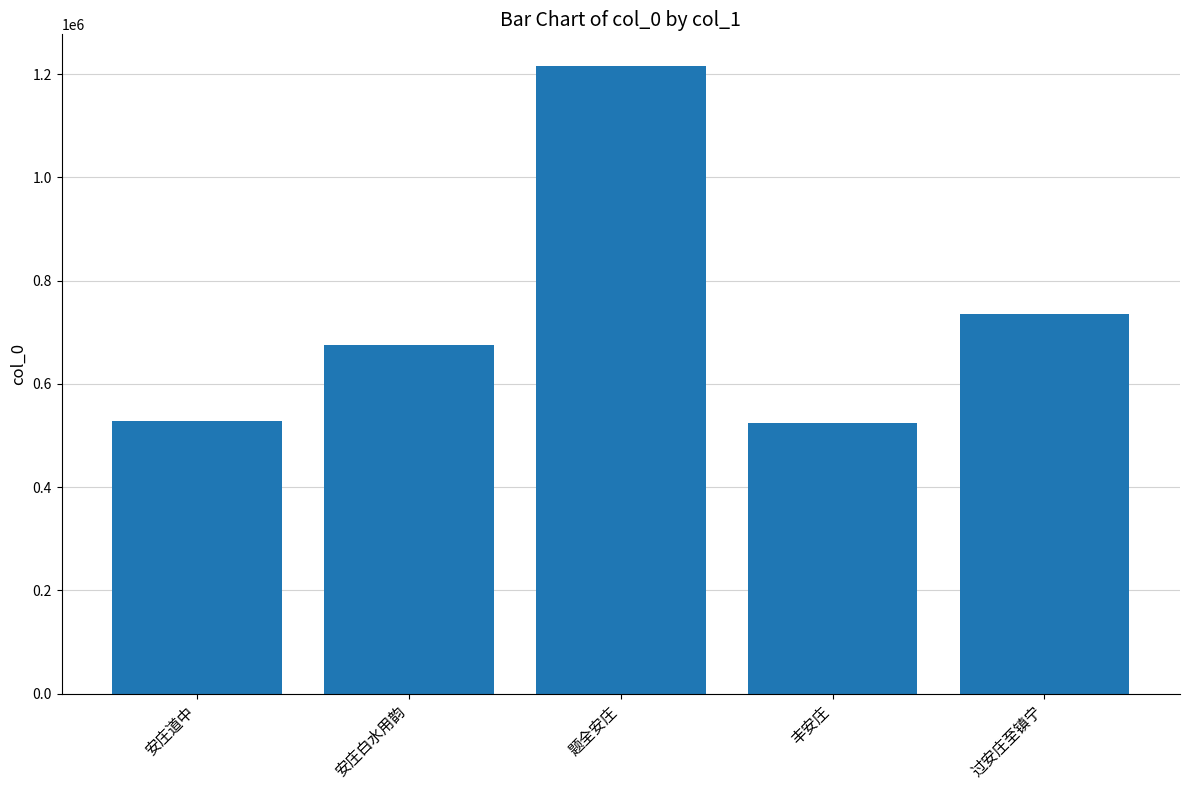

What is the approximate value at 题全安庄?

1216513